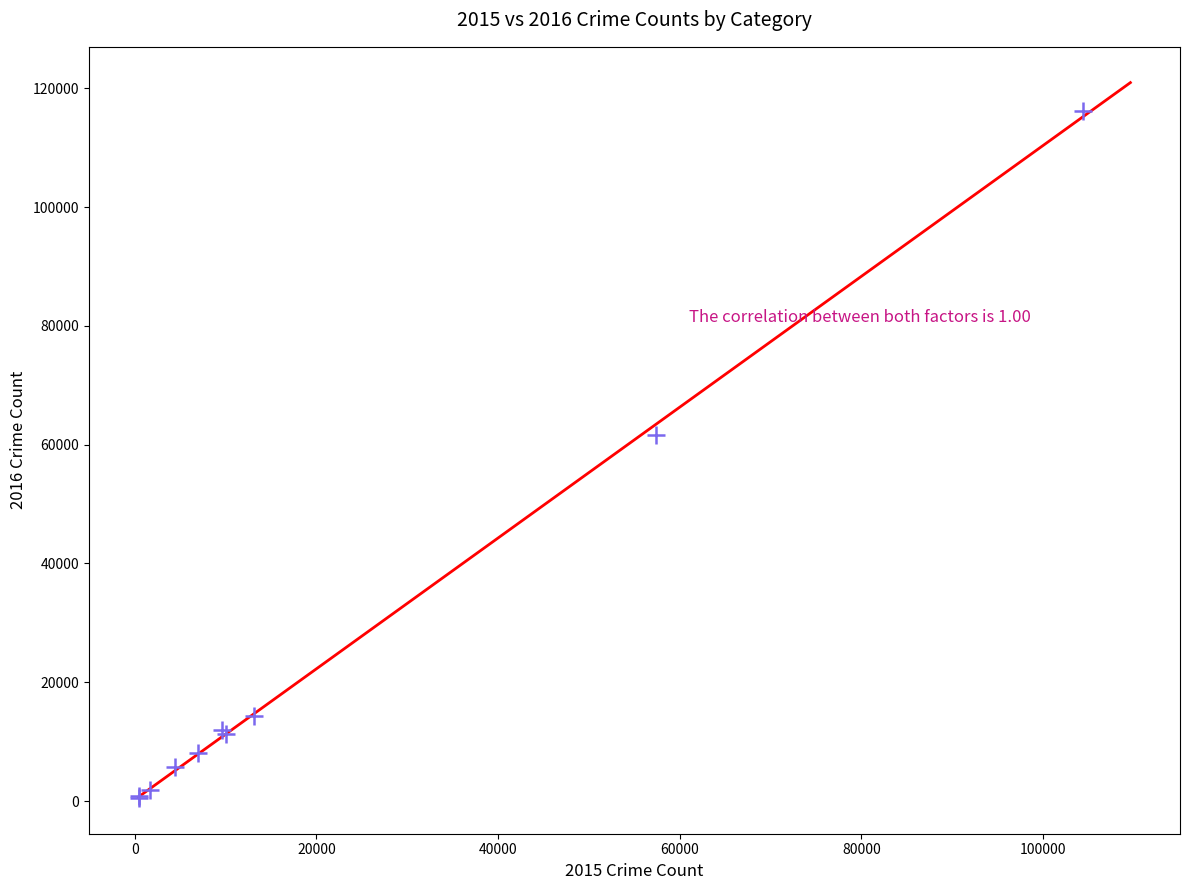

What Y value in the scatter plot is closest to 58310?

61623